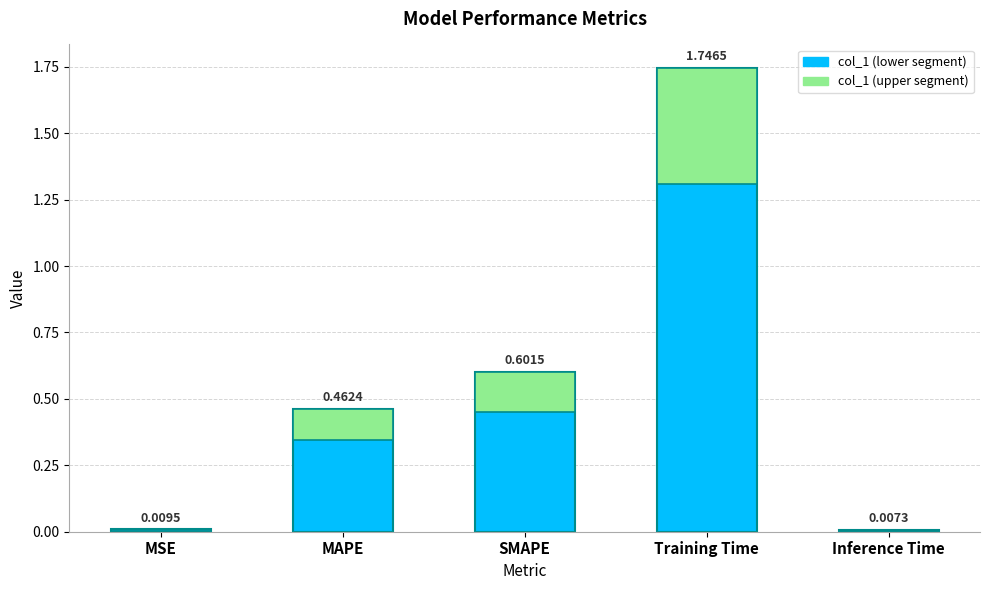

Is it true that the value at SMAPE is 0.2?

False